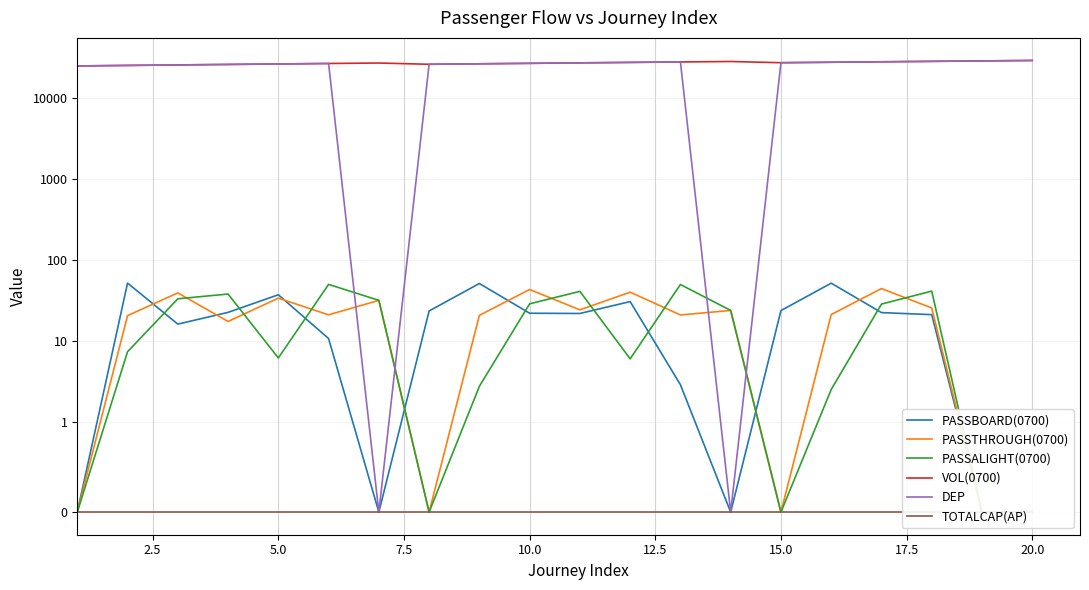

At how many categories does at least one series exceed 23596?

20